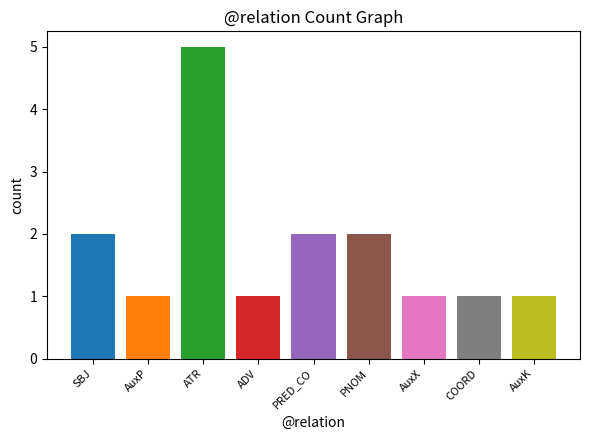

True or false: the data shows 2 at PRED_CO.

True